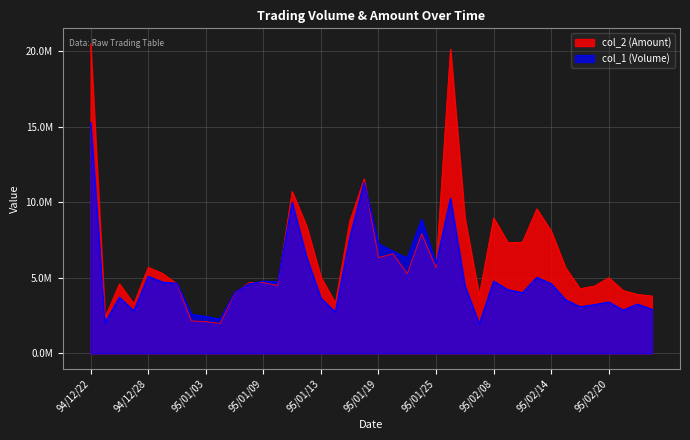

Rank the series at 95/02/23 from highest to lowest value.

col_2, col_1